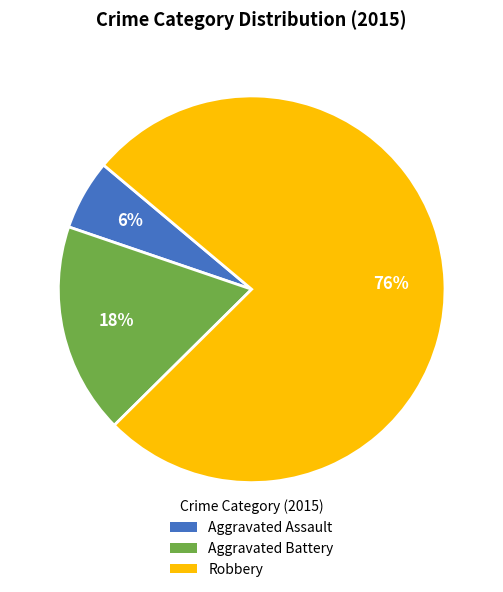

Does Aggravated Assault represent more than half of the total?

No